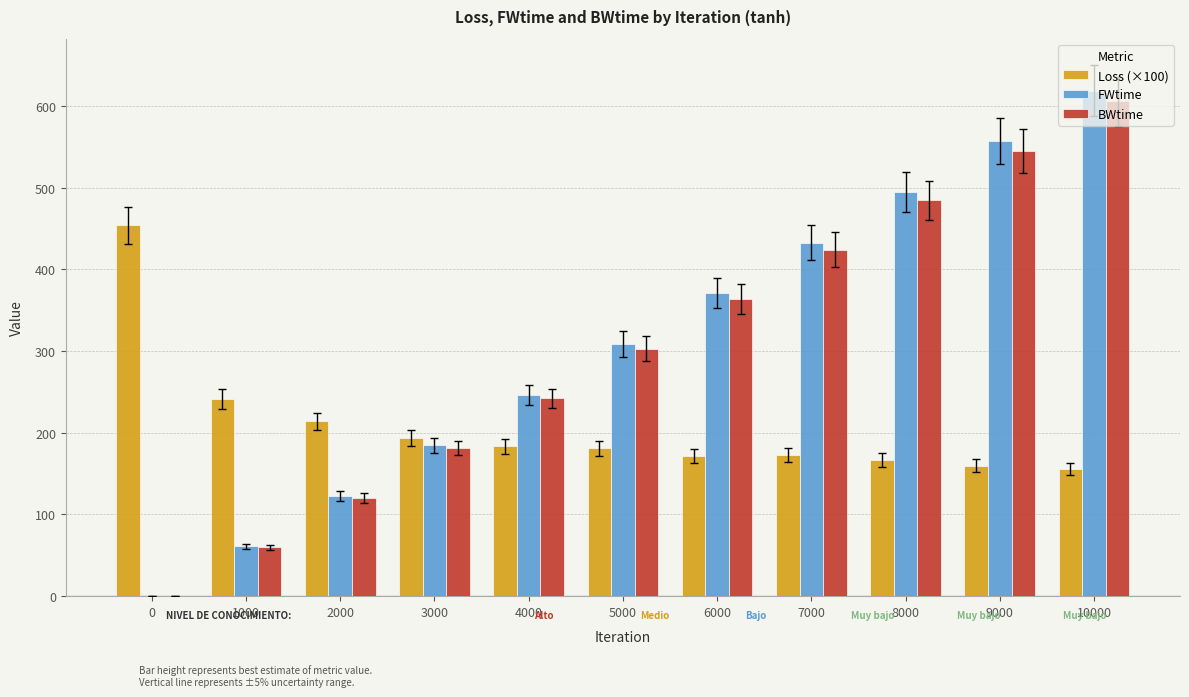

What are all the series names shown in the legend?

Loss (×100), FWtime, BWtime